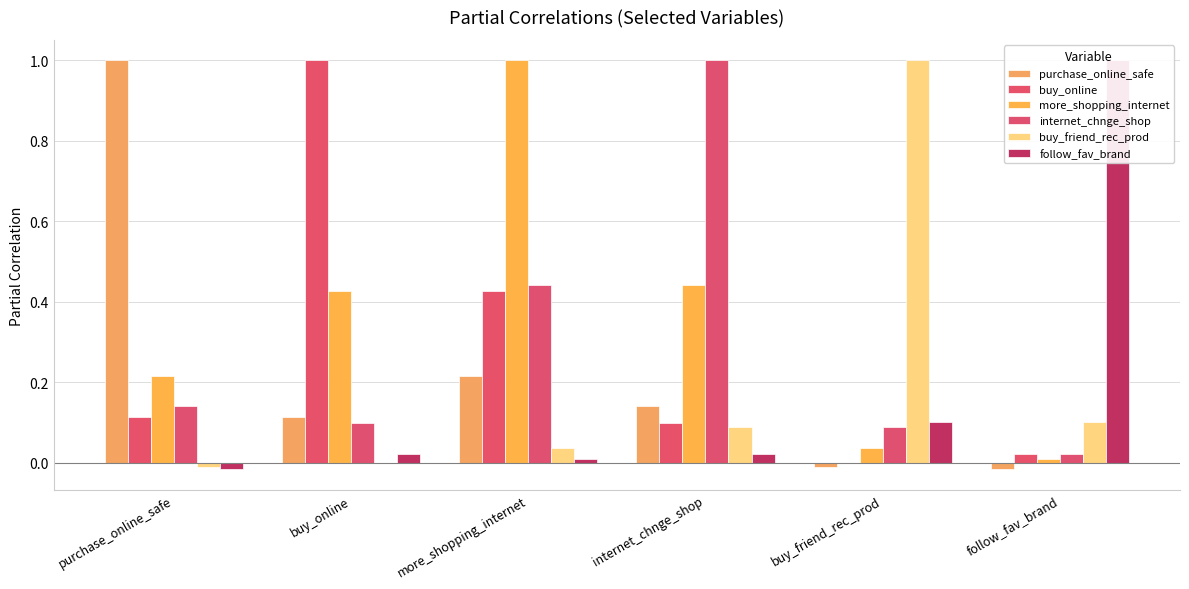

List the series in order of their peak value, highest first.

purchase_online_safe, buy_online, more_shopping_internet, internet_chnge_shop, buy_friend_rec_prod, follow_fav_brand